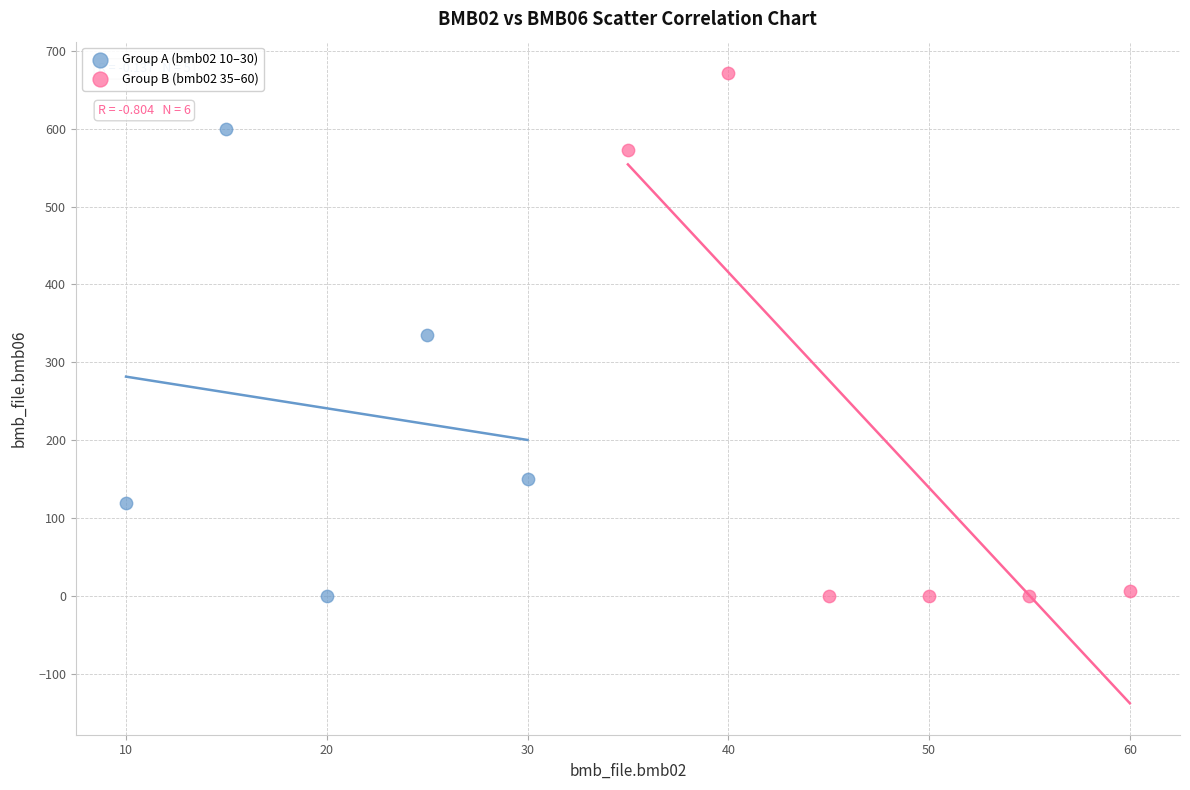

Which series has the largest Y range (max minus min)?

Group B (bmb02 35–60)